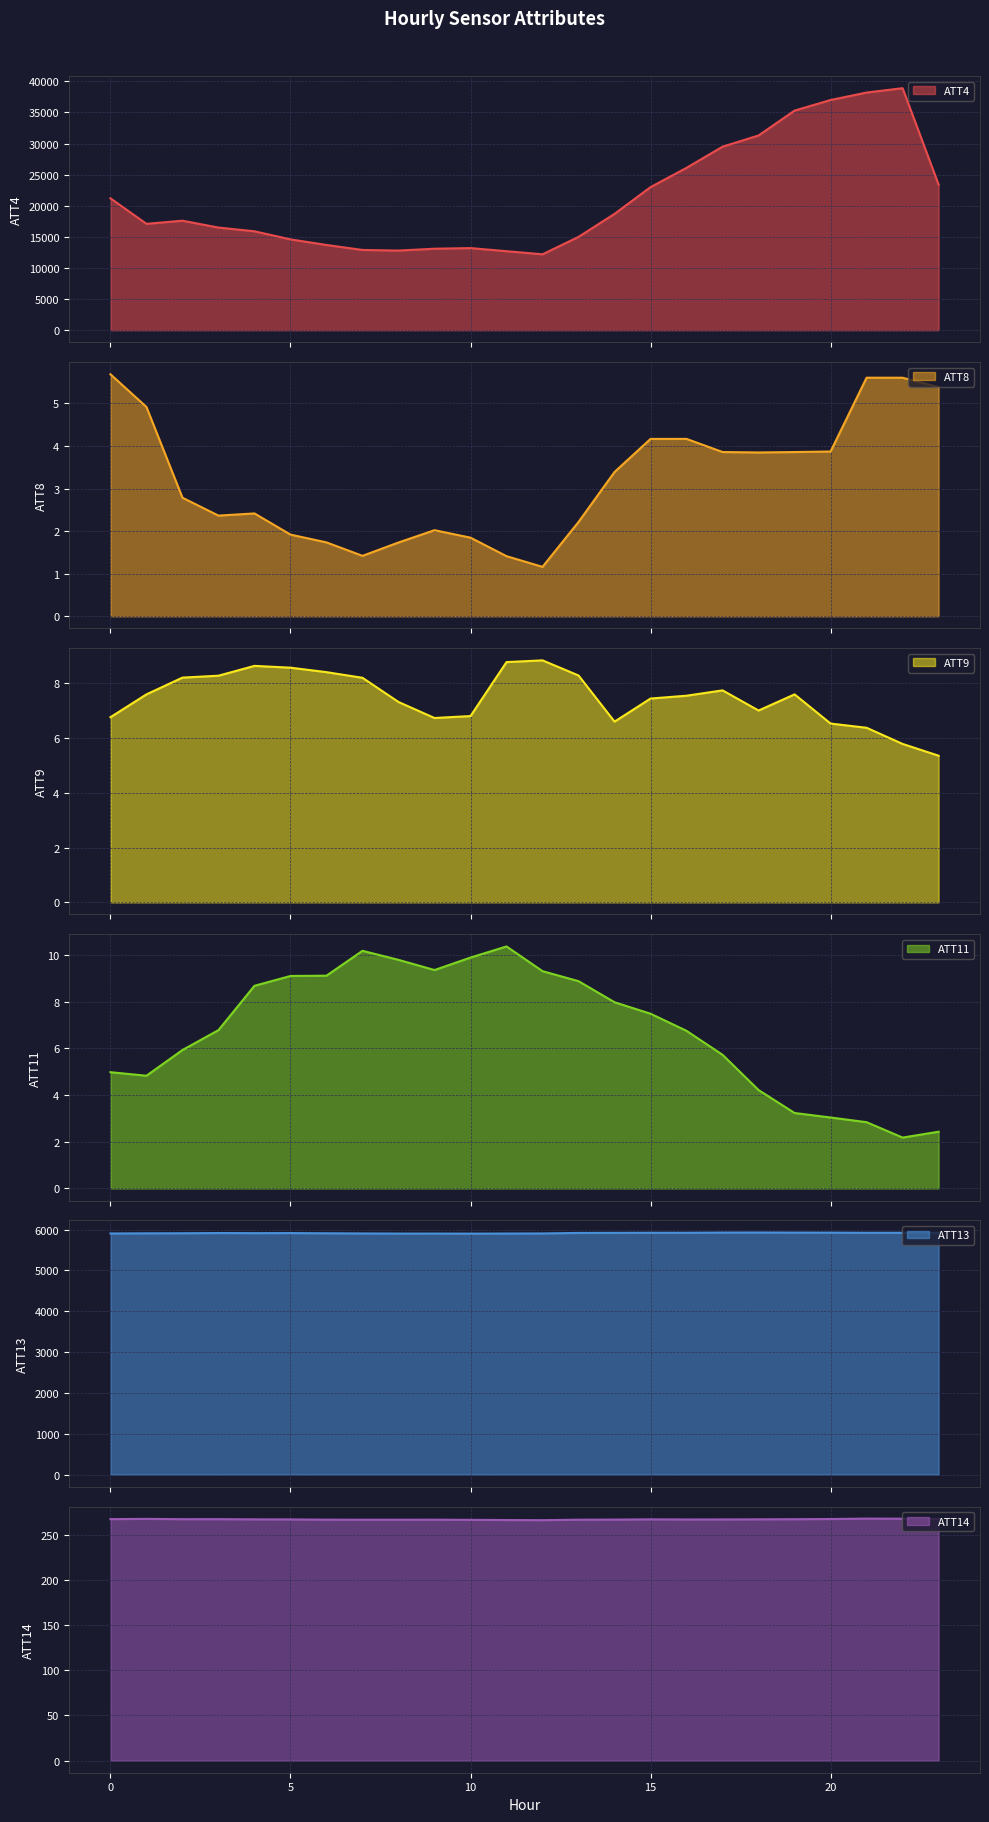

What are all the series names shown in the legend?

ATT4, ATT8, ATT9, ATT11, ATT13, ATT14